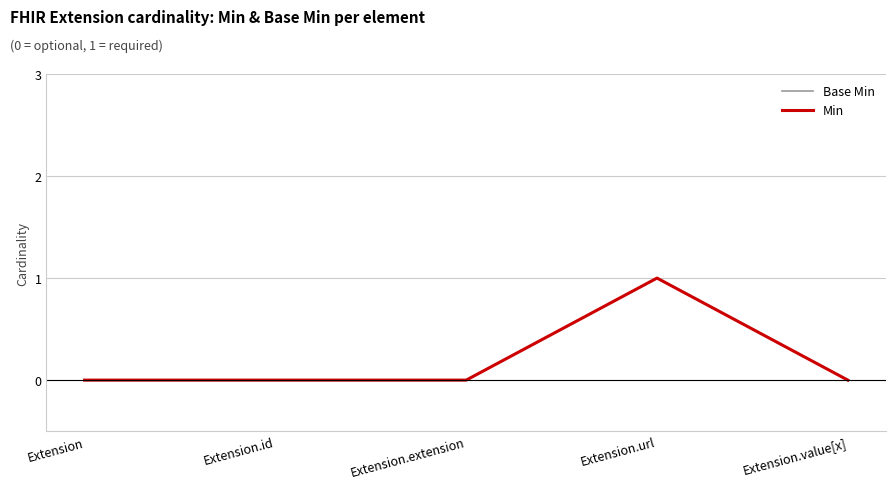

What is the sum of the Base Min values at Extension.url and Extension.id?

1